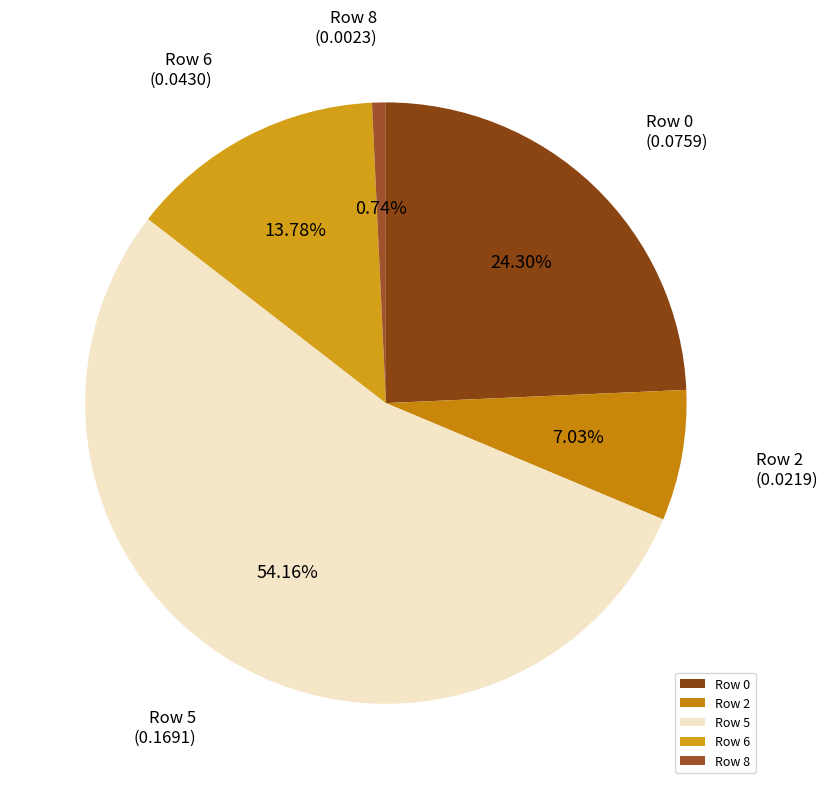

What is the smallest slice in the pie chart?

Row 8